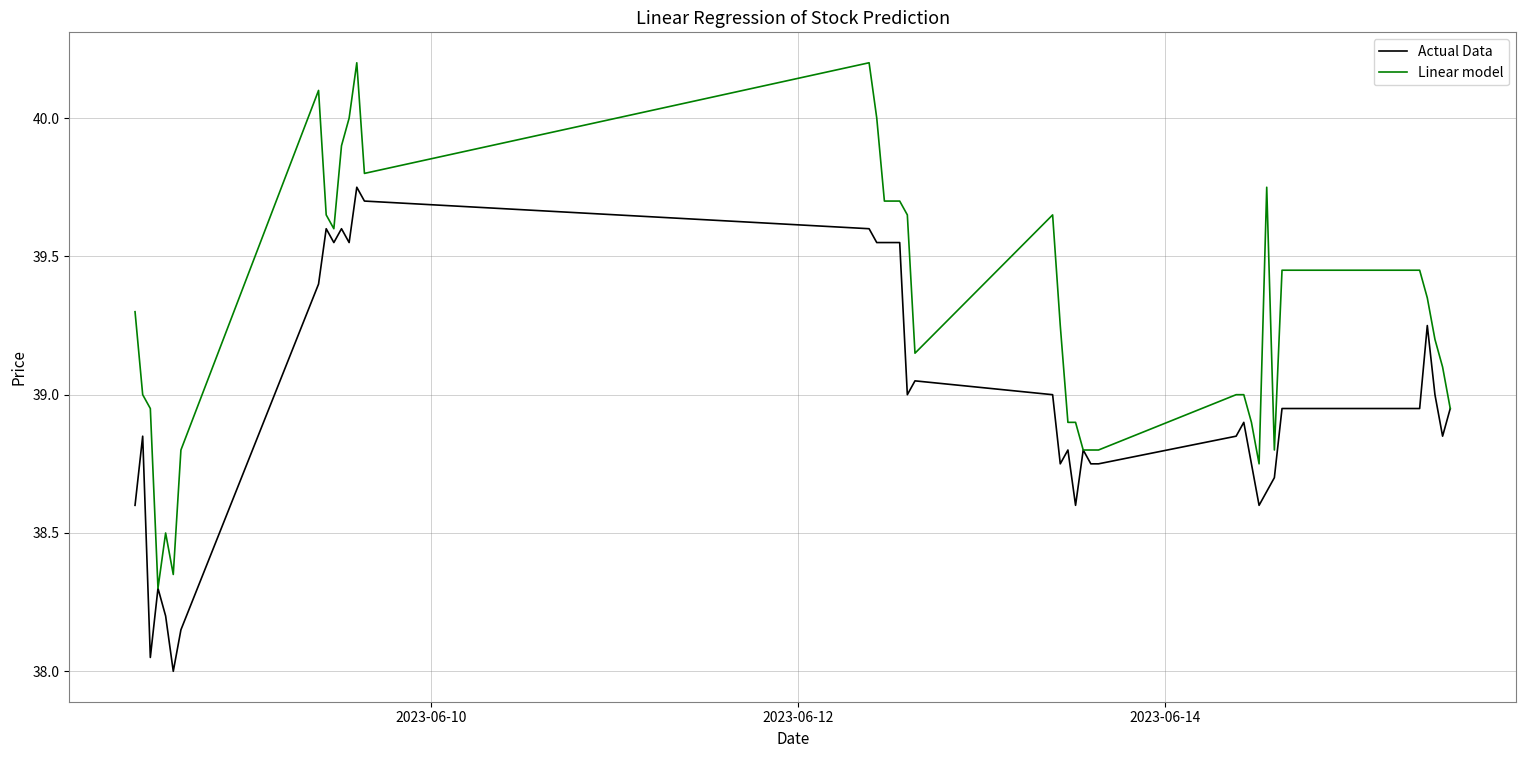

Which series has the largest total across all categories?

Linear model